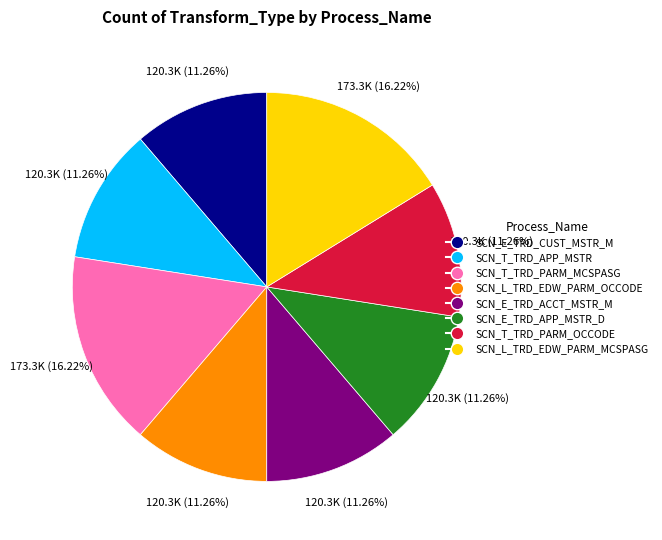

Approximately how many times larger is the value at SCN_E_TRD_CUST_MSTR_M compared to SCN_T_TRD_APP_MSTR?

1.0